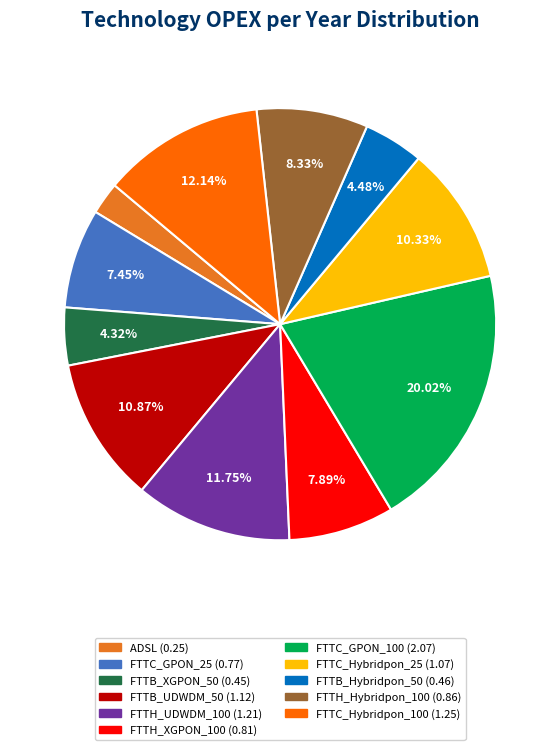

What is the total percentage of FTTC_GPON_100 and FTTC_GPON_25?

27.5%